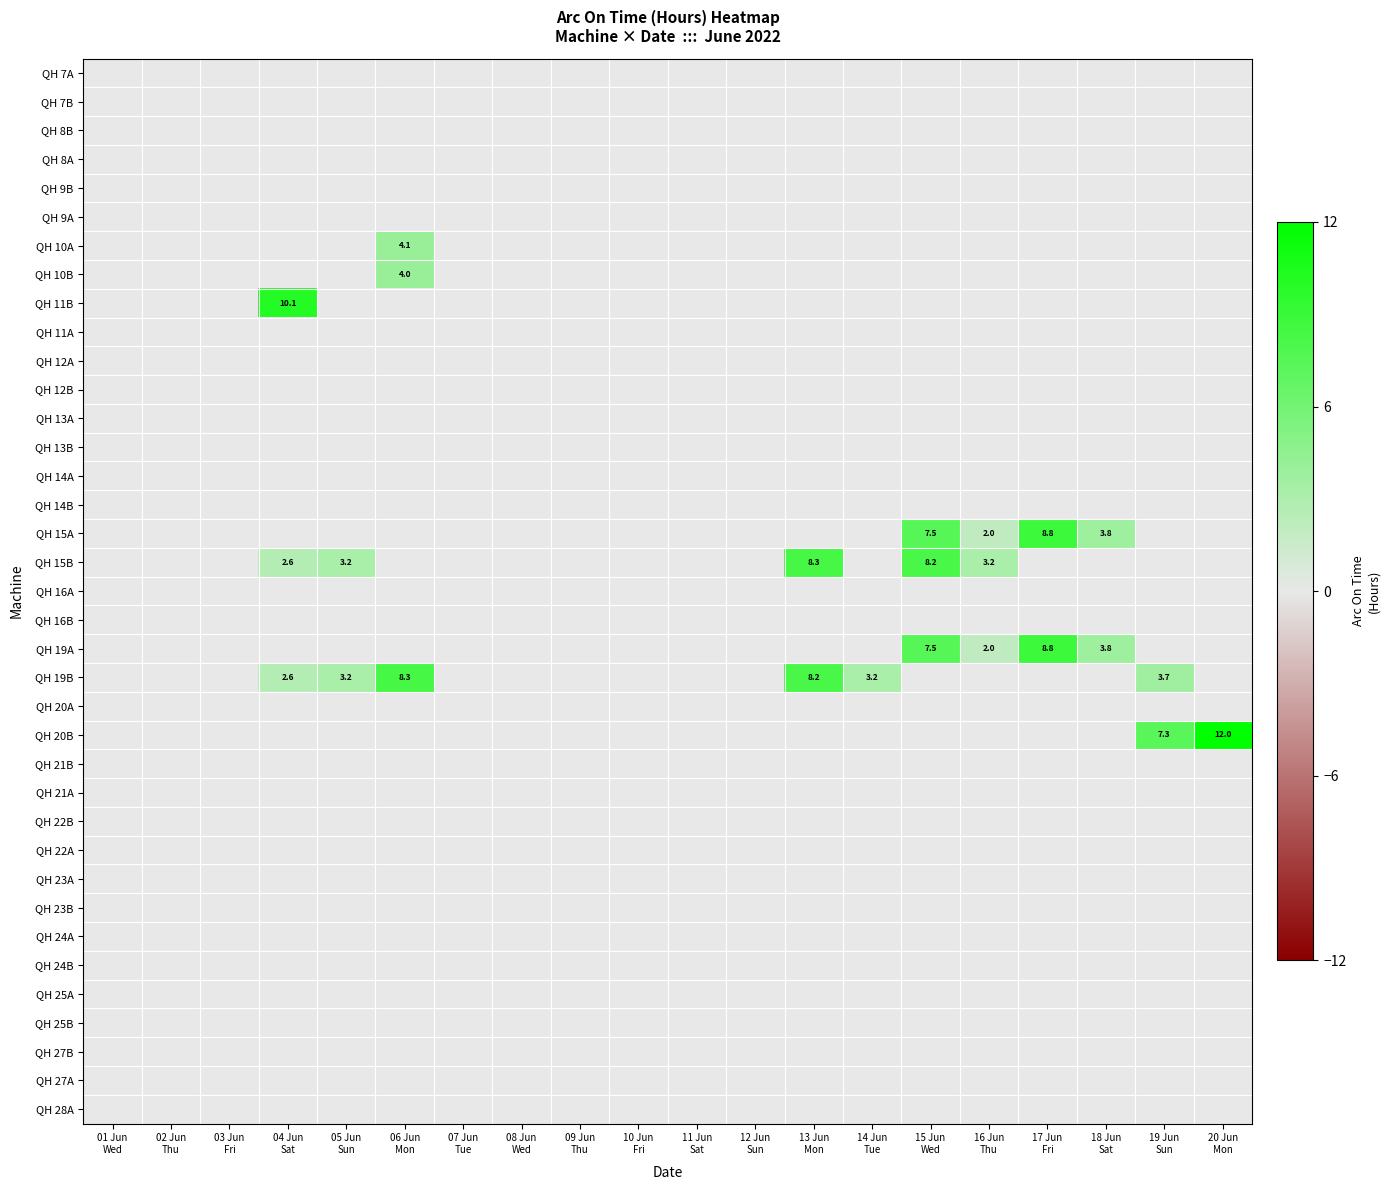

How many series are shown in this chart?

37